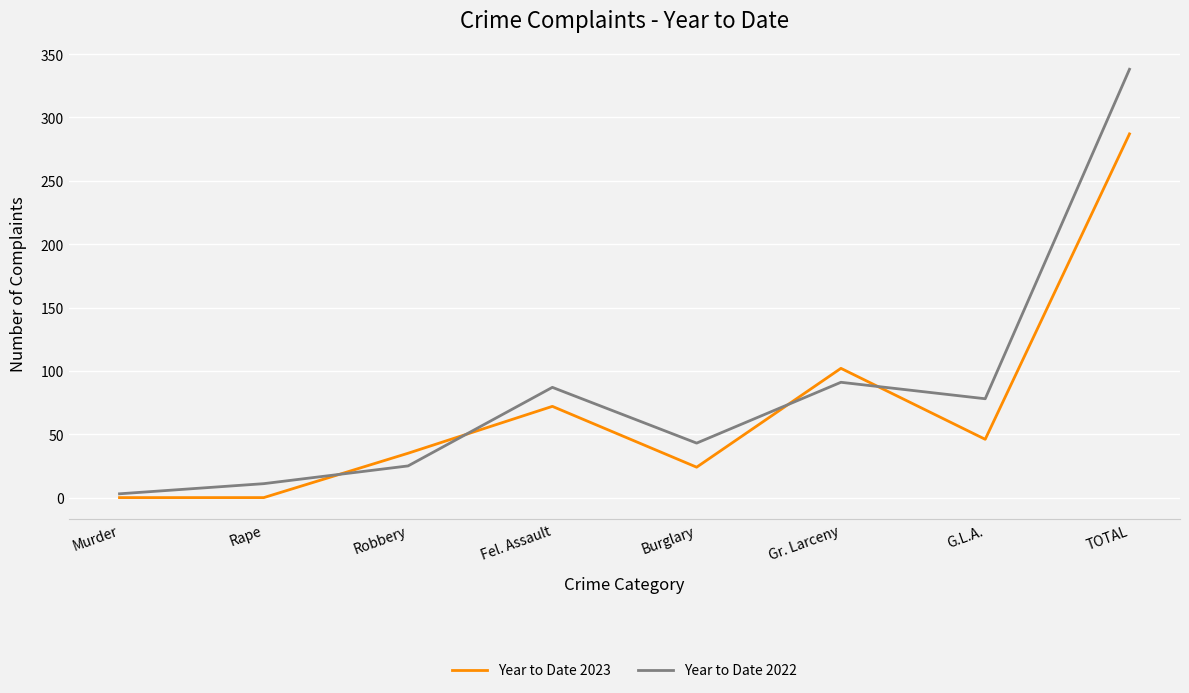

How many interior local peaks does the Year to Date 2022 series have?

2